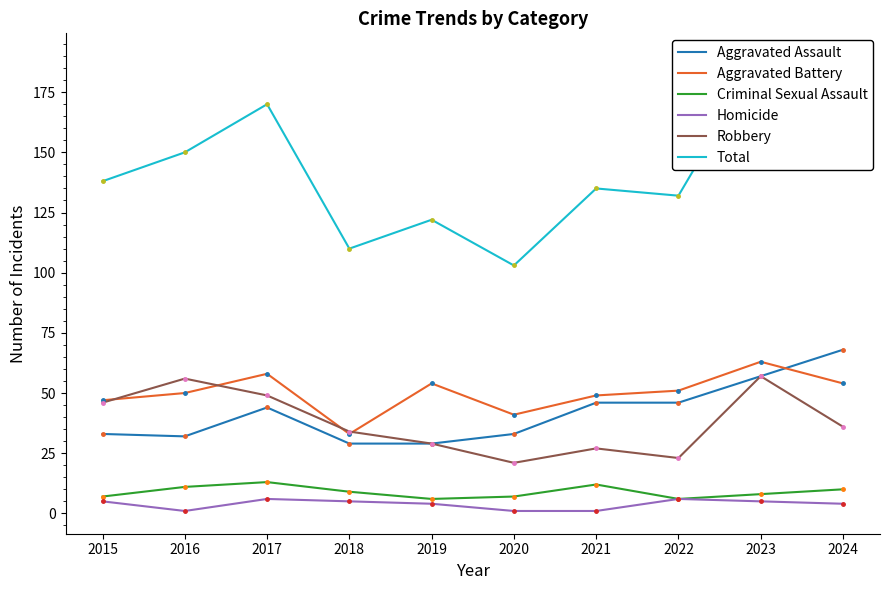

At 2020, list the series in order from smallest to largest.

Homicide, Criminal Sexual Assault, Robbery, Aggravated Assault, Aggravated Battery, Total